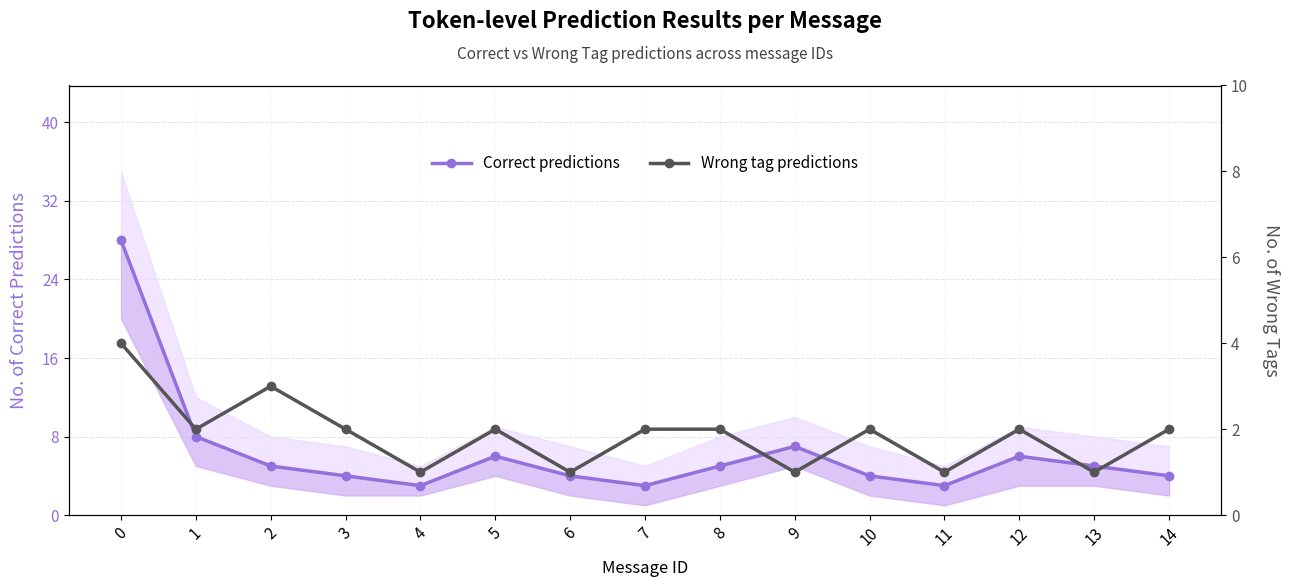

What is the total value across all series at 10?

6